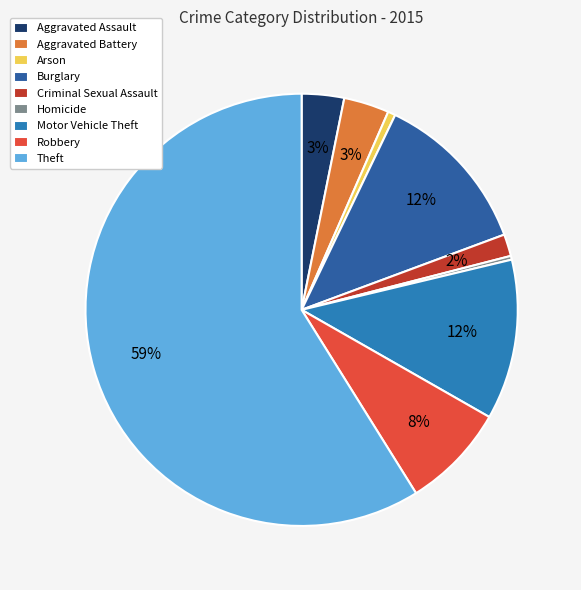

How many segments does this pie chart have?

9